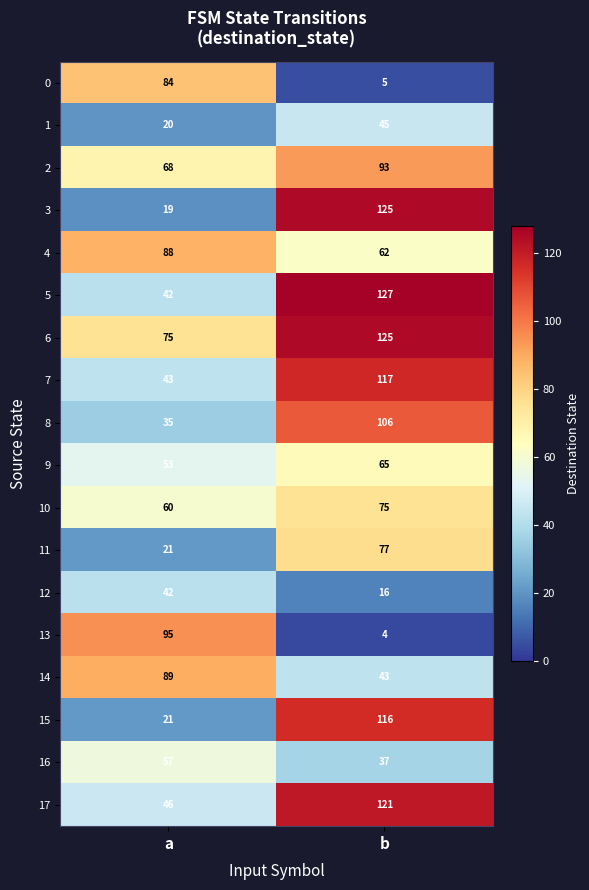

True or false: 15 has a value of 196 at b.

False